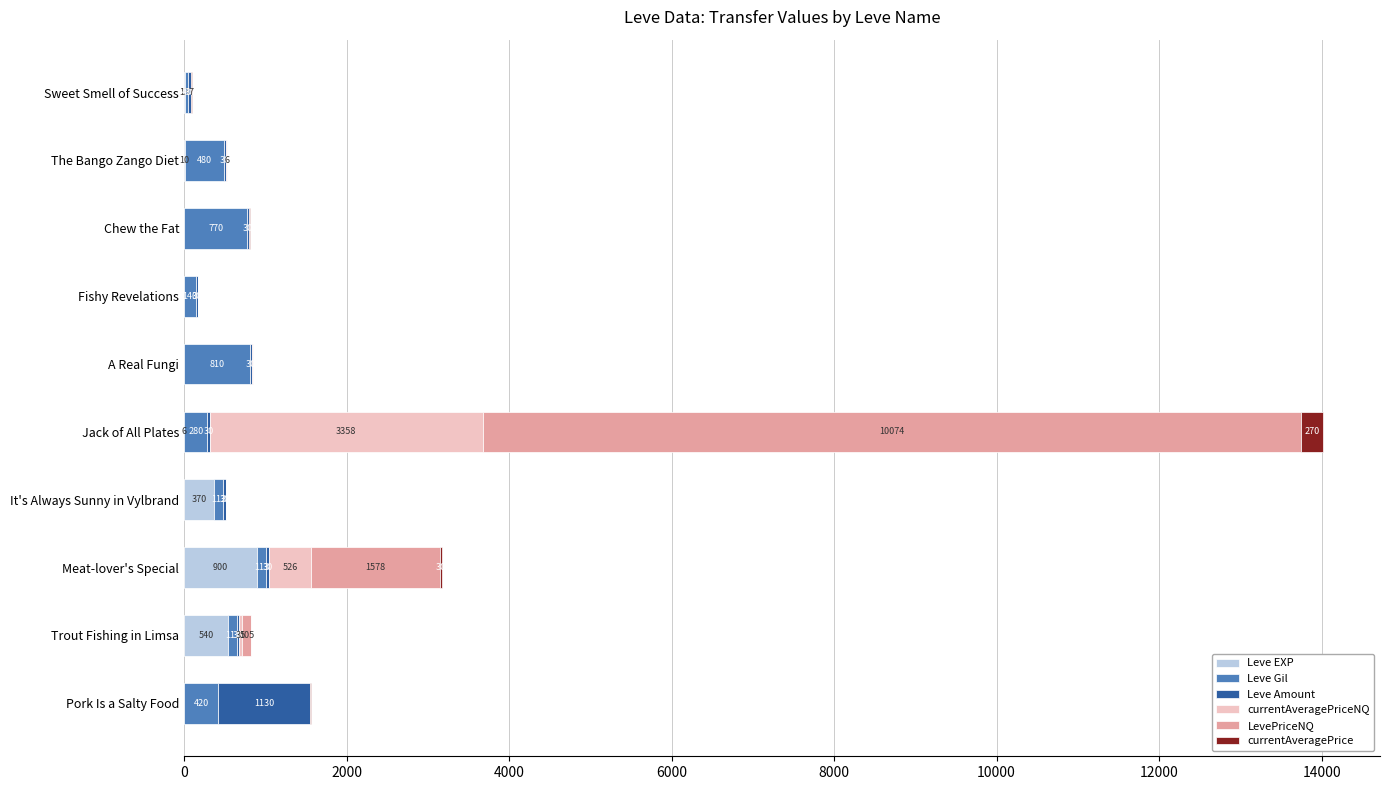

At which category is the sum across all series the highest?

Jack of All Plates